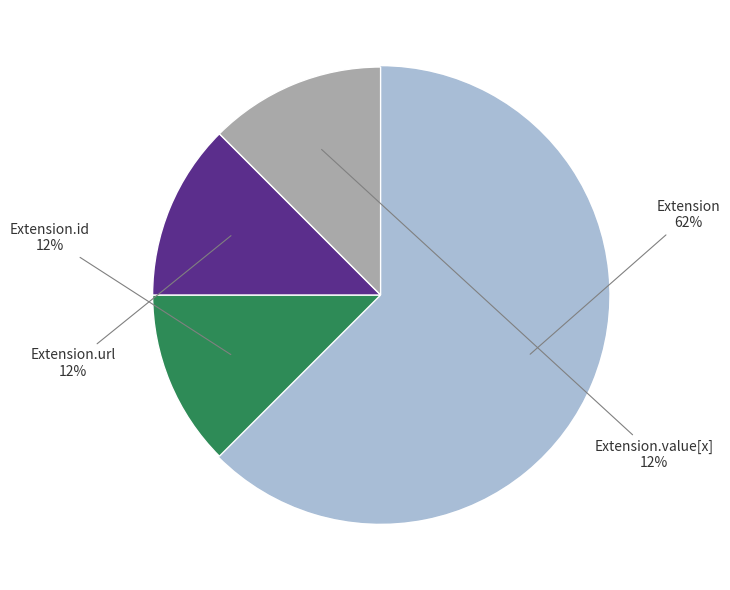

To the nearest percent, what is the average slice percentage?

25%